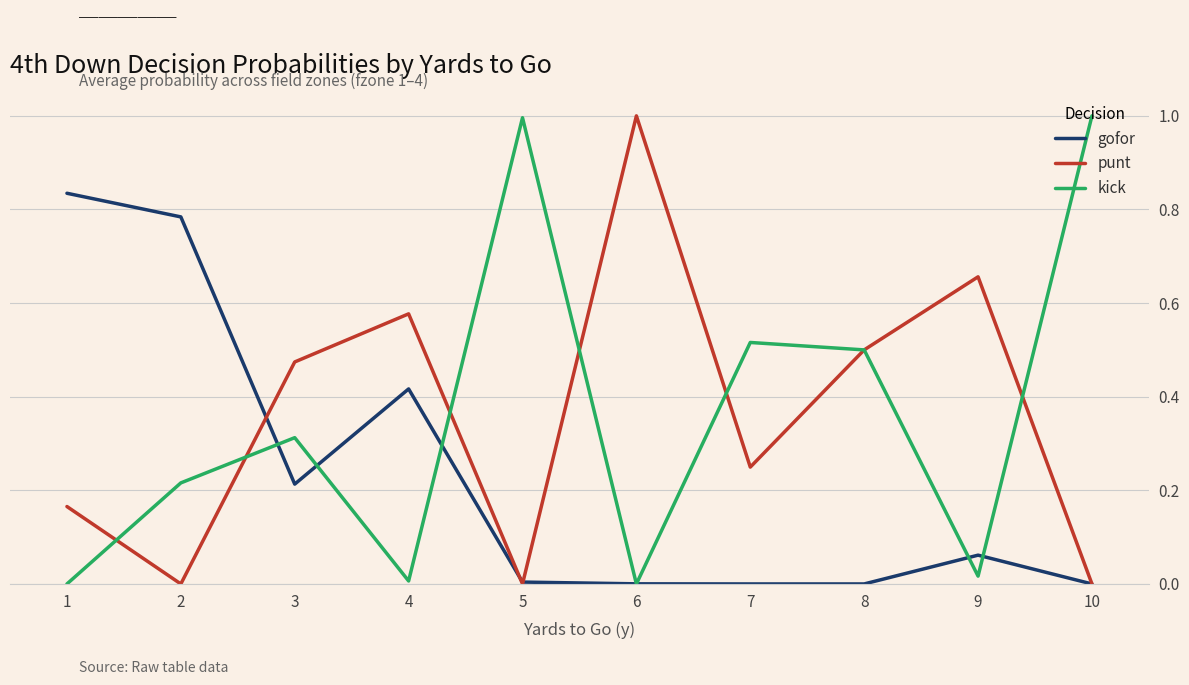

Between 3 and 9, which series saw the biggest shift?

kick